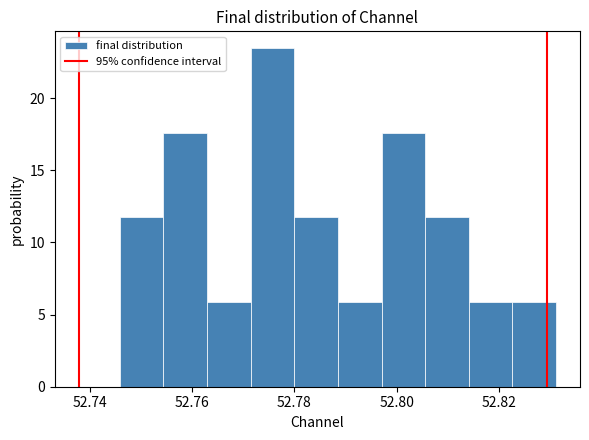

Reading left to right, list every bar in this chart as the range it spans on the x-axis followed by its height. Neither the bar edges nor the heights are printed on the chart, so give them approximately, as read against the axes.

52.746 to 52.754: 11.5
52.754 to 52.762: 17.5
52.762 to 52.772: 6.0
52.772 to 52.780: 23.5
52.780 to 52.788: 11.5
52.788 to 52.798: 6.0
52.798 to 52.806: 17.5
52.806 to 52.814: 11.5
52.814 to 52.822: 6.0
52.822 to 52.832: 6.0